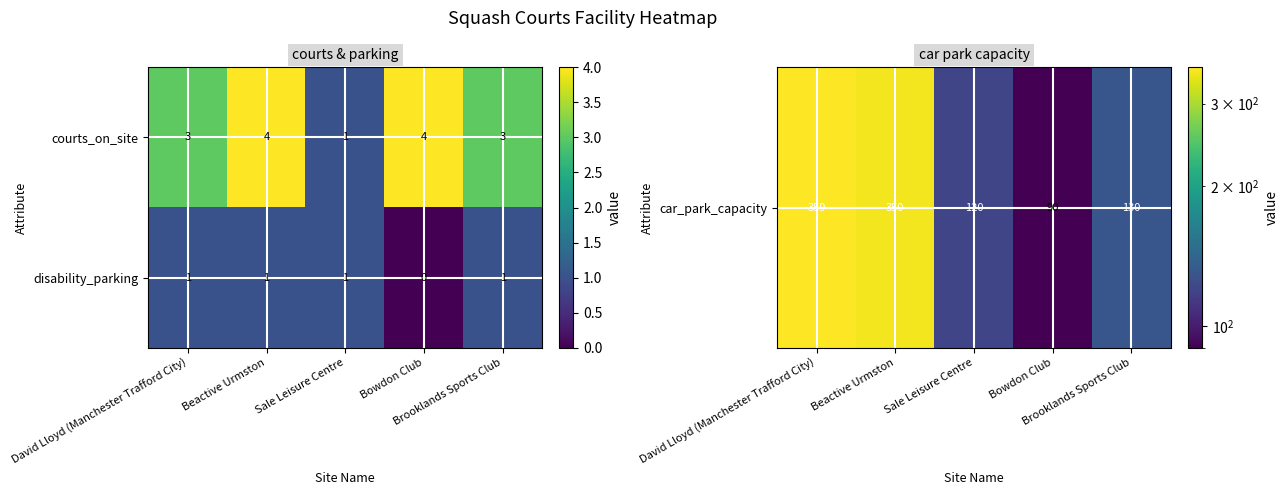

What is the difference between the second highest and minimum values in the courts_on_site series?

3